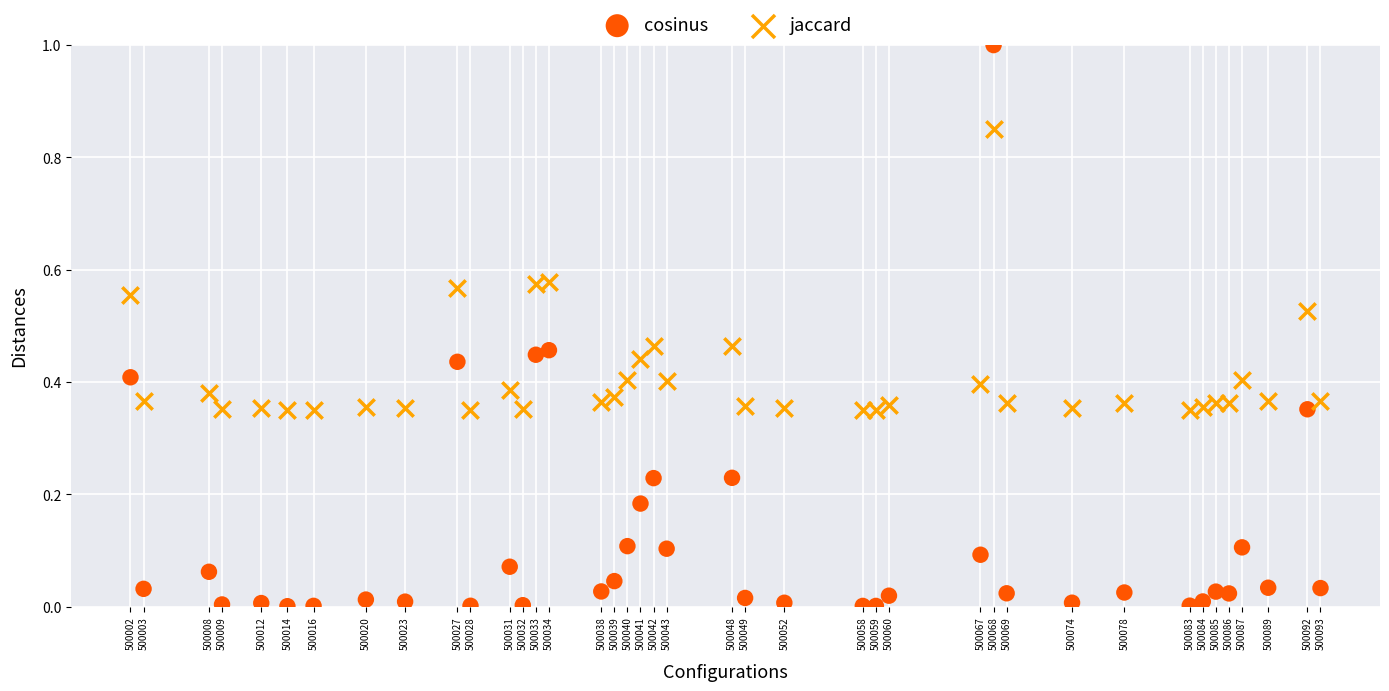

What is the X range (max minus min) for the scatter plot?

91.0